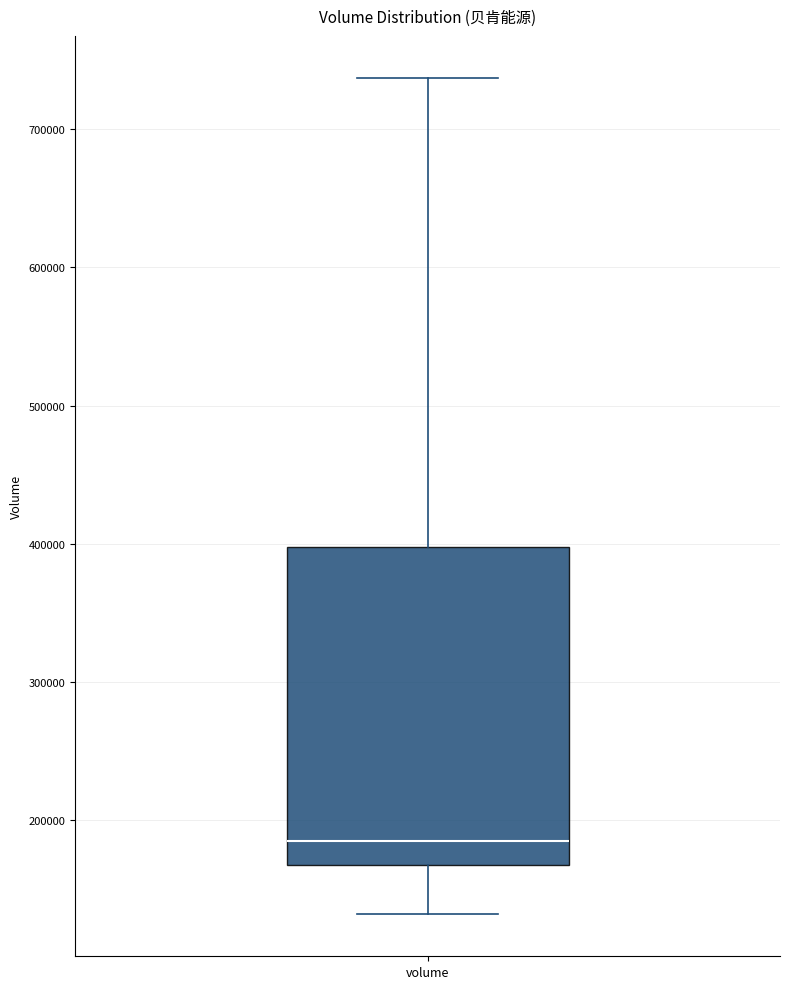

Read this box plot against the y-axis: the position of the median line, the range covered by the box, and the ends of both whiskers. The values are not printed on the chart, so give them approximately, as read against the axis.

median 180000, box 170000 to 400000, whiskers 130000 to 740000